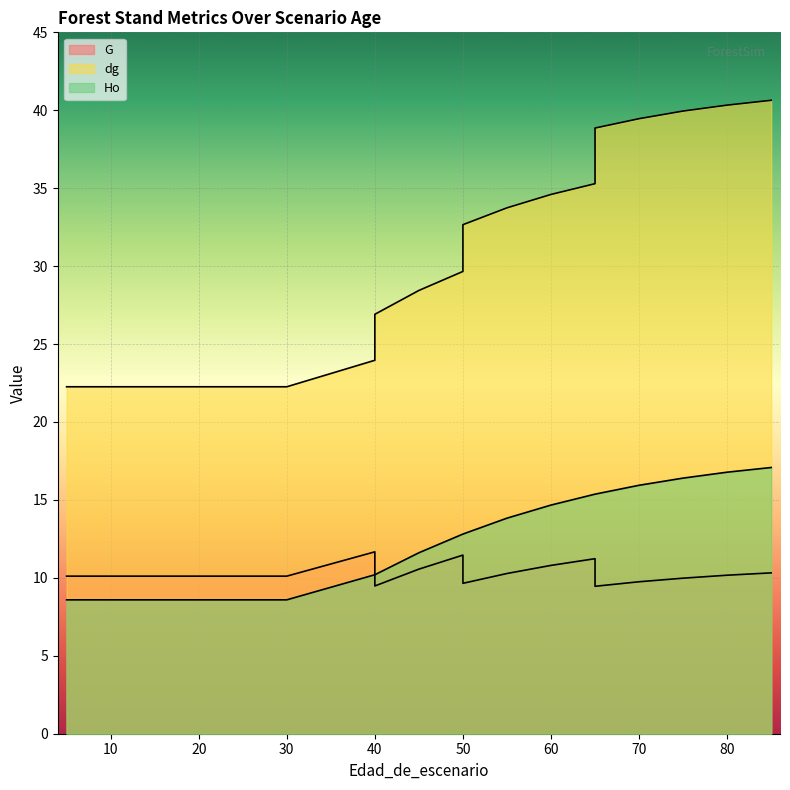

What is the lowest value of the G series?

9.5